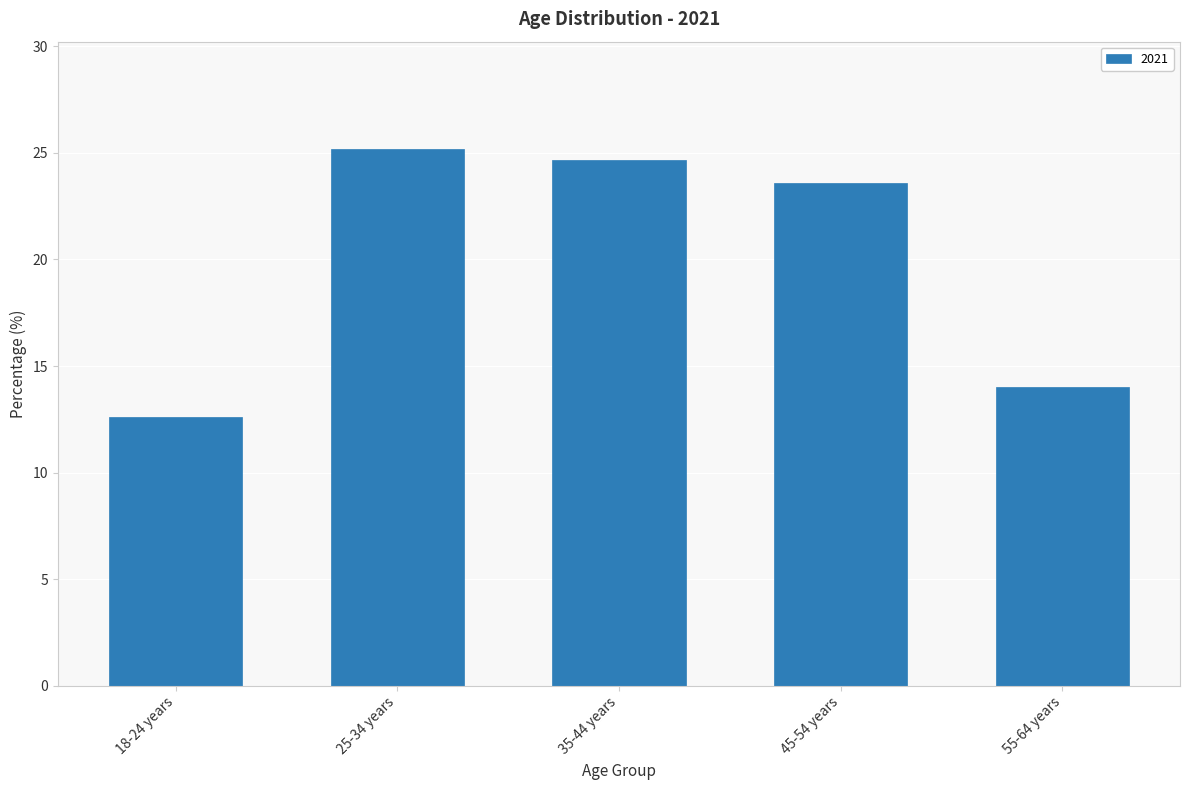

Rank the categories by value from highest to lowest.

25-34 years, 35-44 years, 45-54 years, 55-64 years, 18-24 years